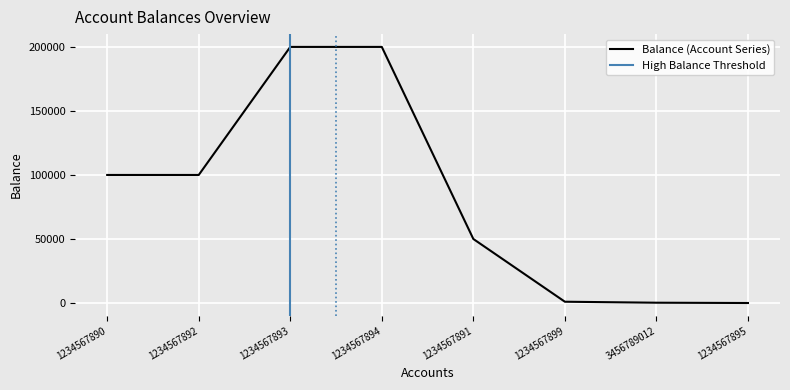

How many values exceed 100000?

2